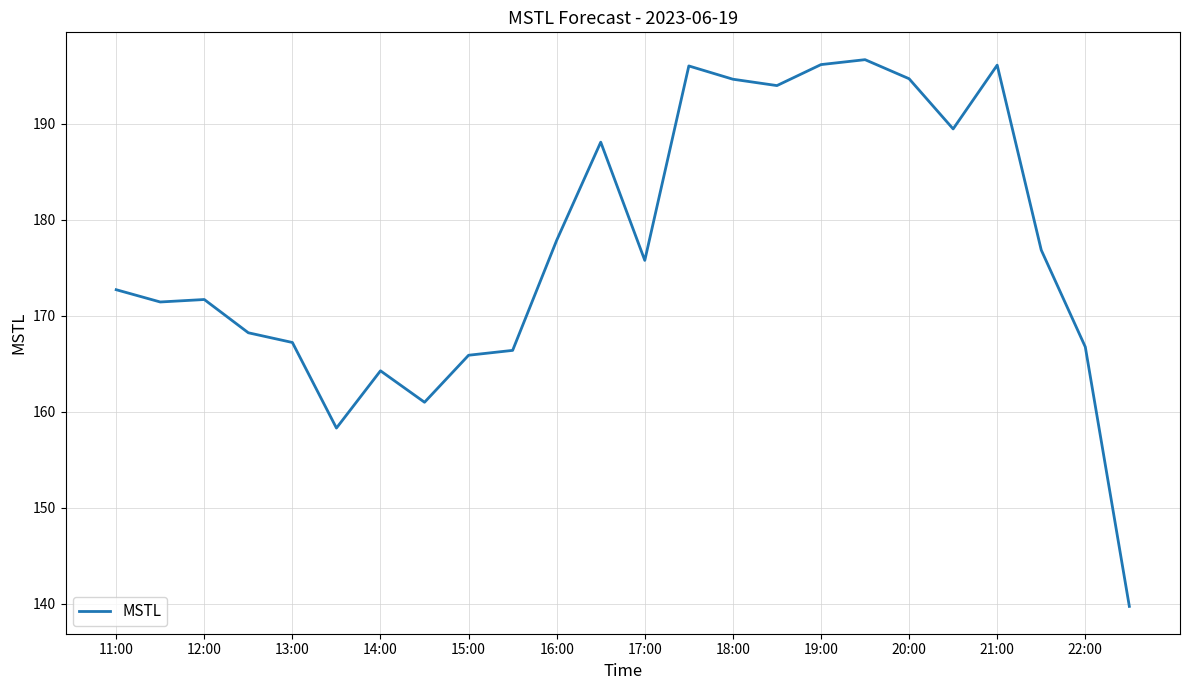

What is the difference between the maximum and minimum values?

57.0